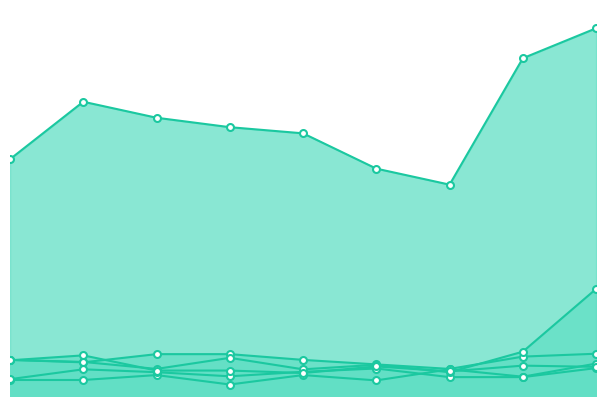

The value of Aggravated Assault at 2017 is 51. True or false?

True